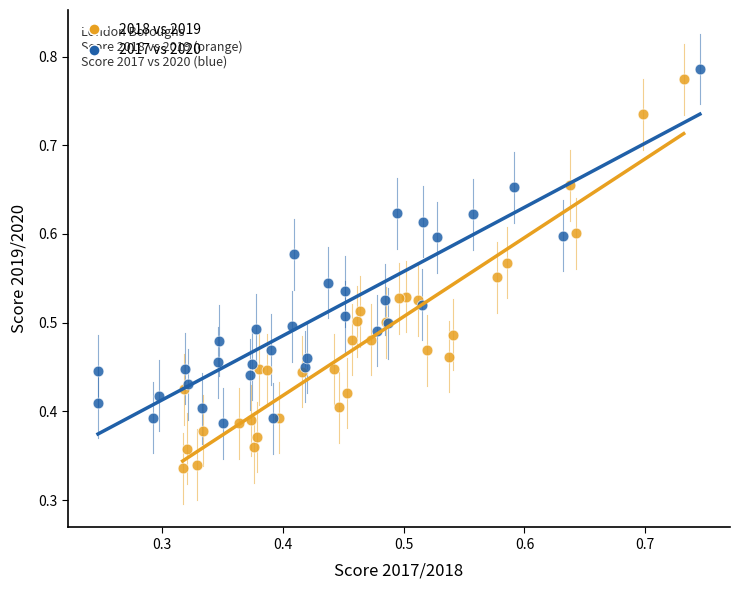

Which series has the largest Y range (max minus min)?

2018 vs 2019